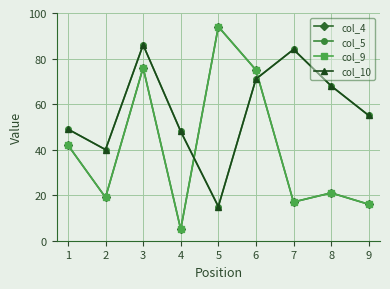

Reading right to left, transcribe all the data shown in this chart.

col_4: 16	21	17	75	94	5	76	19	42
col_5: 55	68	84	71	15	48	86	40	49
col_9: 16	21	17	75	94	5	76	19	42
col_10: 55	68	84	71	15	48	86	40	49